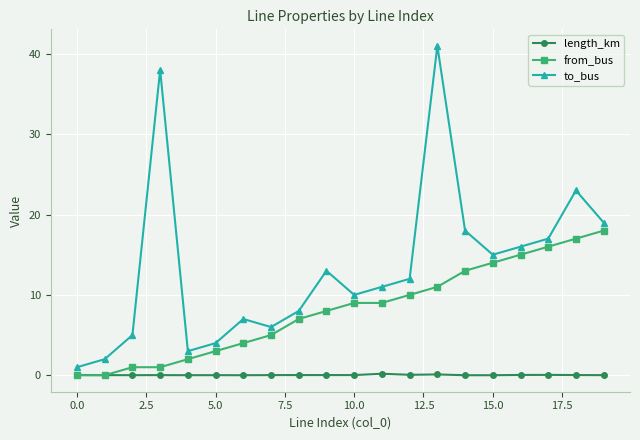

What is the average value of the from_bus series?

8.2